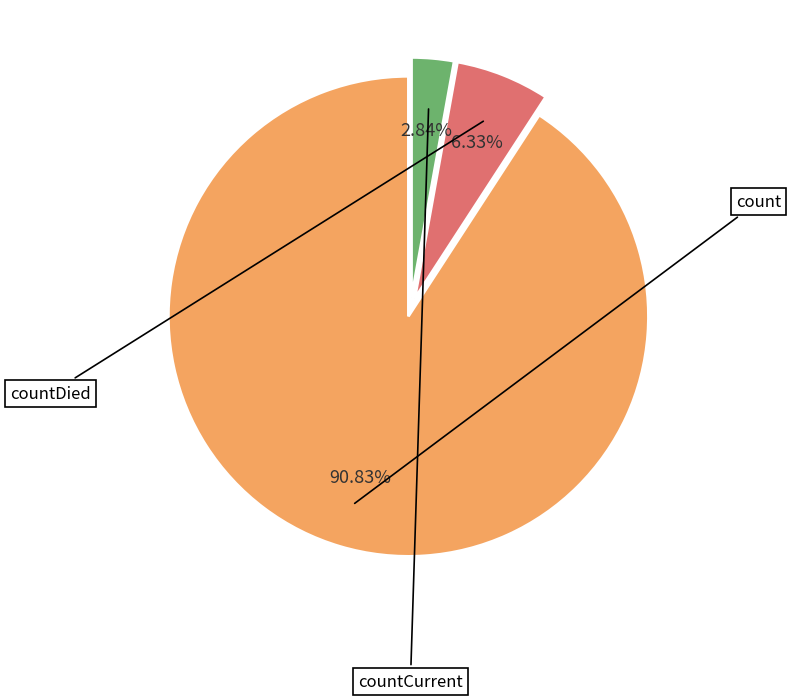

To the nearest percent, what is the average slice percentage?

33%